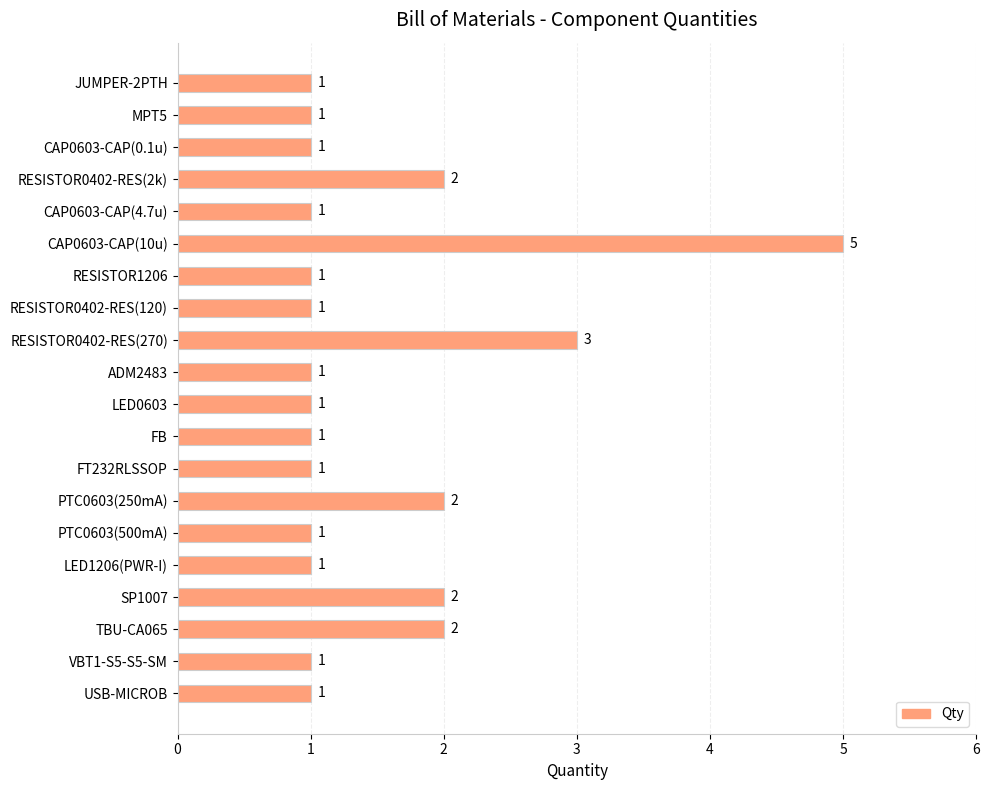

What is the greatest value displayed?

5